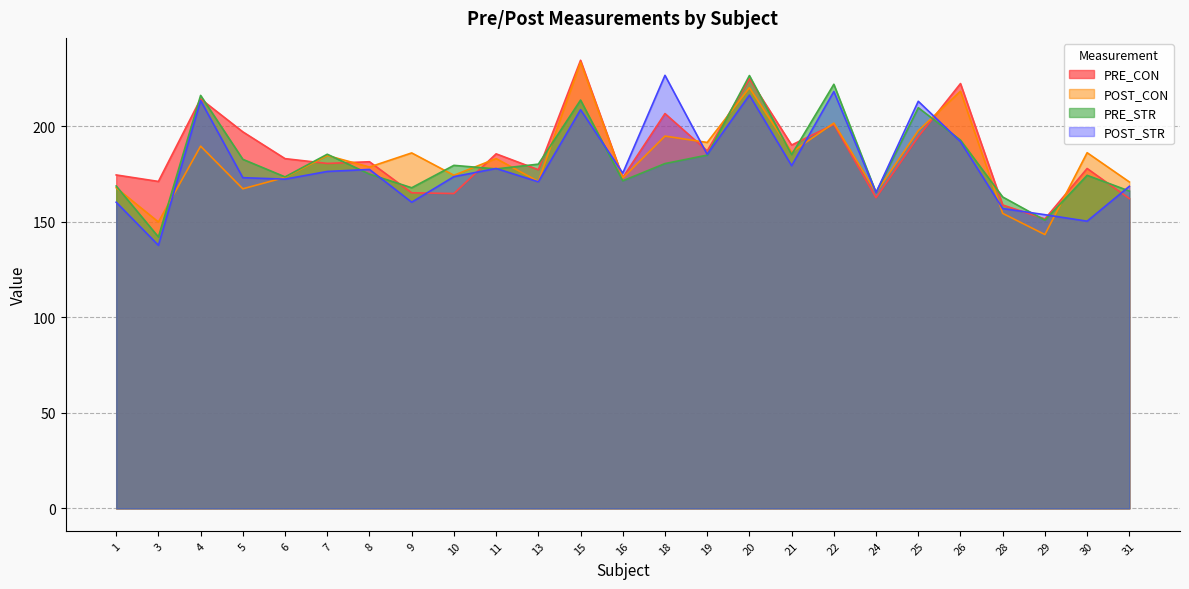

What is the value of the PRE_CON point at the 13th from the left?

173.2